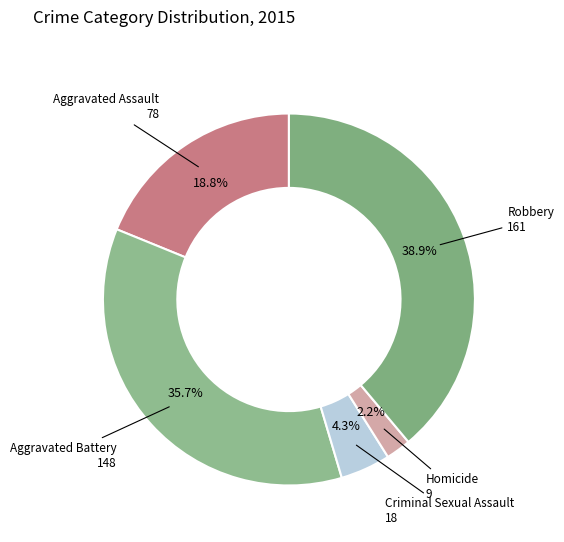

How many slices are in this pie chart?

5